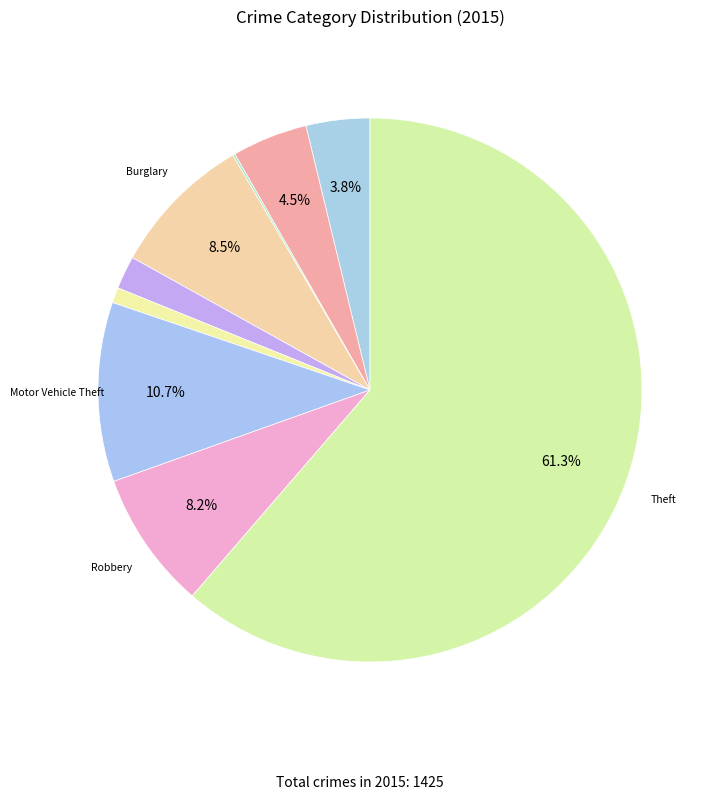

What is the majority slice?

Theft